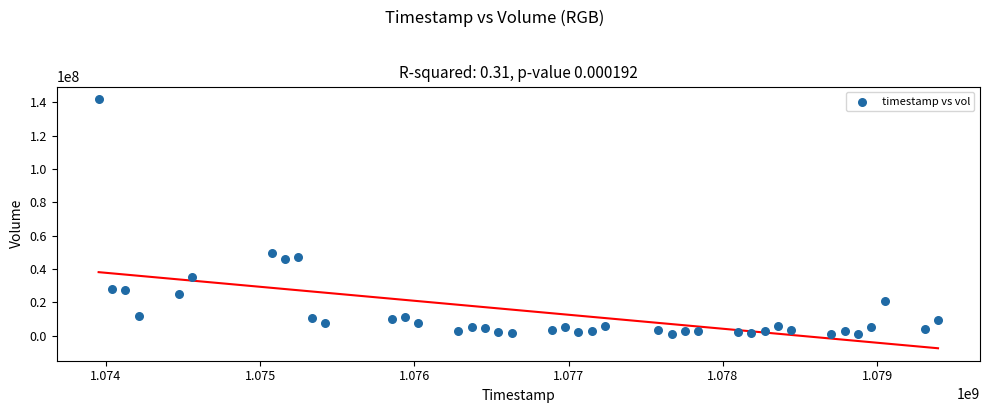

What Y value in the scatter plot is closest to 71442243?

49400964